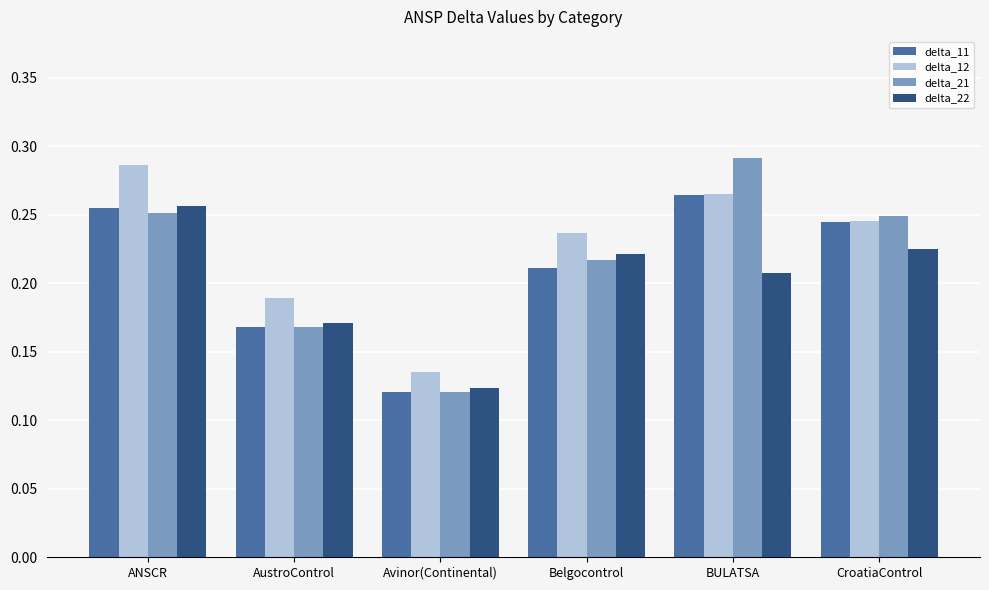

At which label does delta_21 reach its minimum?

Avinor(Continental)